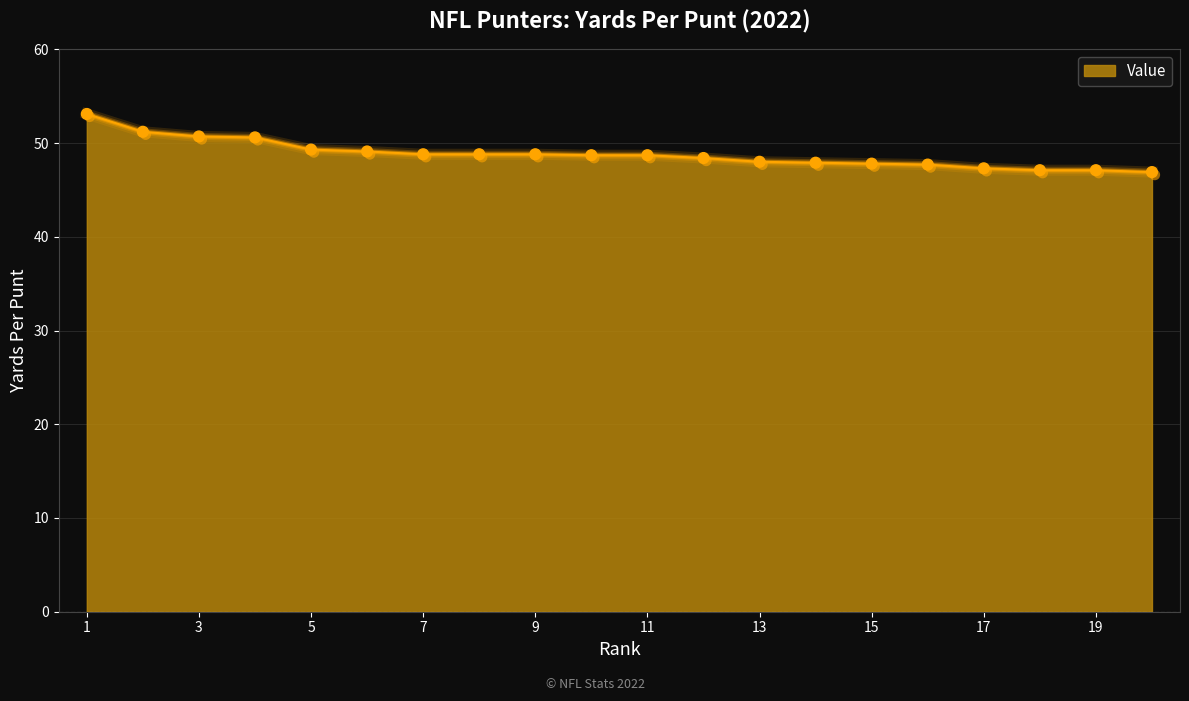

What is the difference between the maximum and minimum values?

6.2